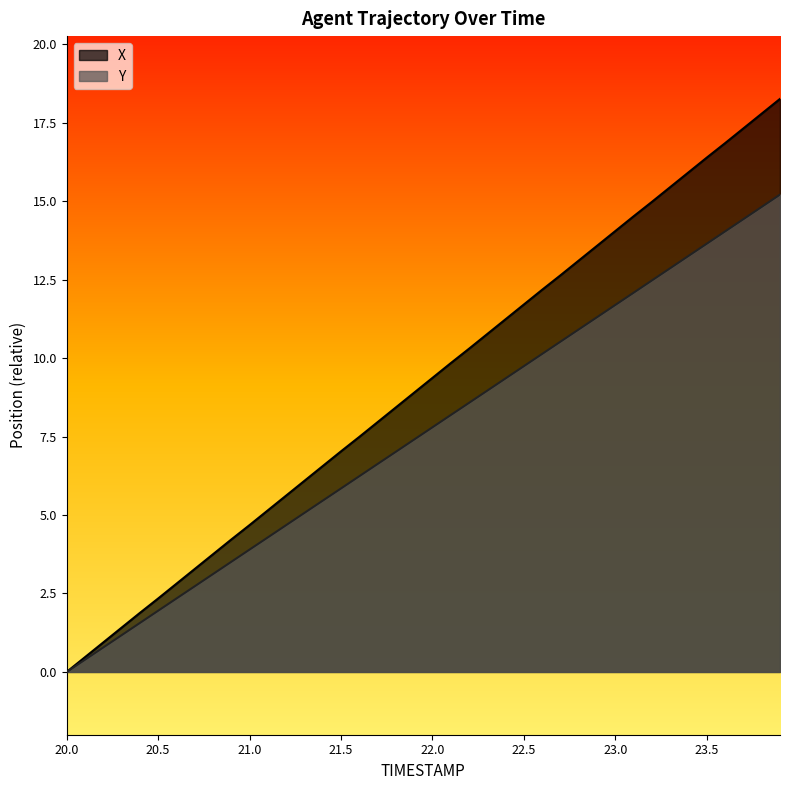

What is the average value of the Y series?

7.6